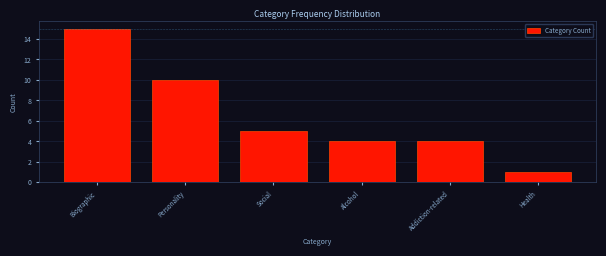

Reading right to left, extract all data points from this chart.

1	4	4	5	10	15